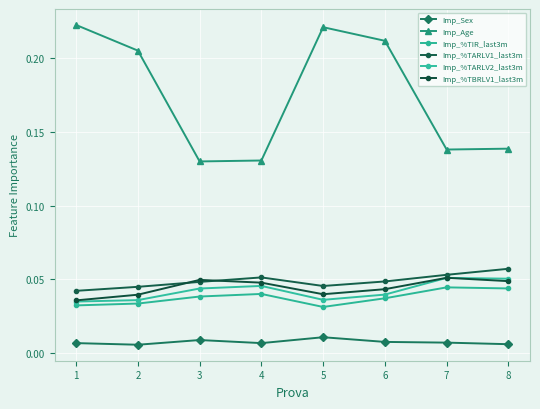

What are all the series names shown in the legend?

Imp_Sex, Imp_Age, Imp_%TIR_last3m, Imp_%TARLV1_last3m, Imp_%TARLV2_last3m, Imp_%TBRLV1_last3m